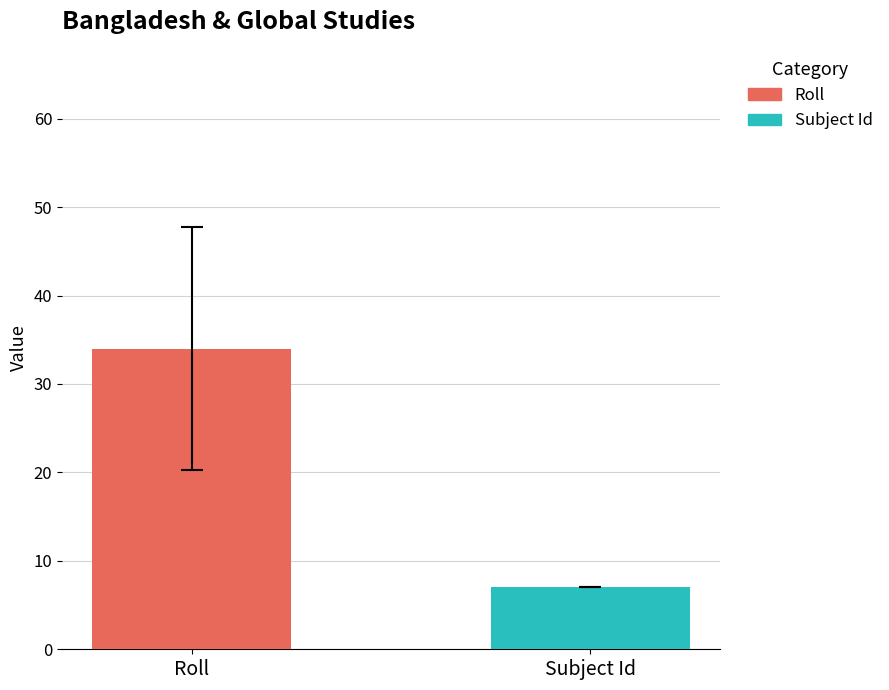

List the series in order of their overall mean, lowest first.

Subject Id, Roll